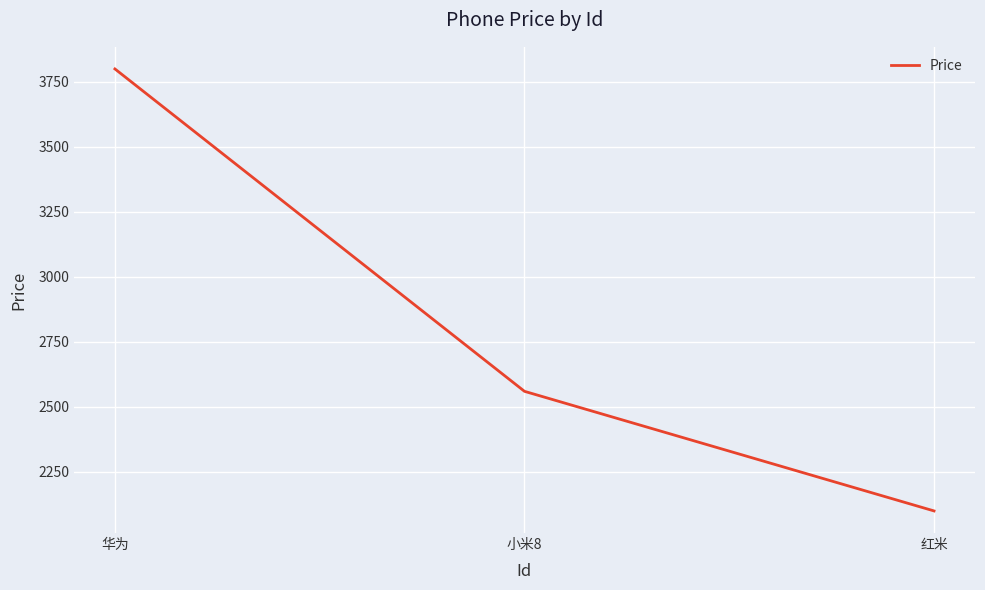

True or false: the data shows 3221 at 红米.

False